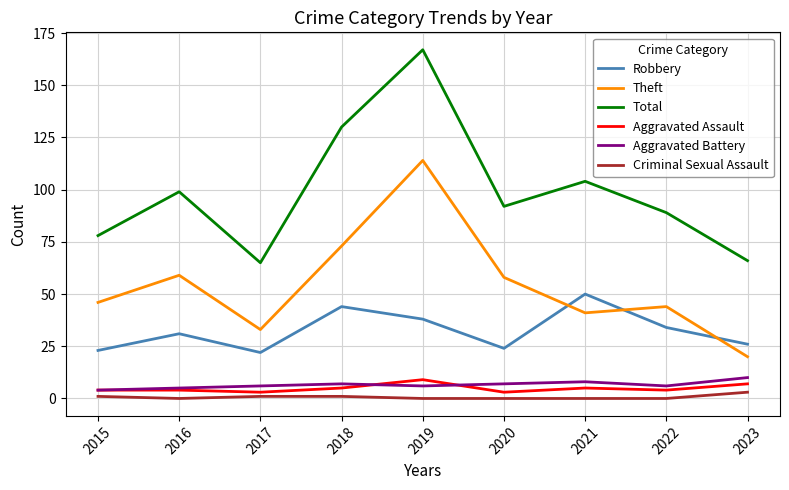

True or false: Theft and Aggravated Battery cross at least once.

False